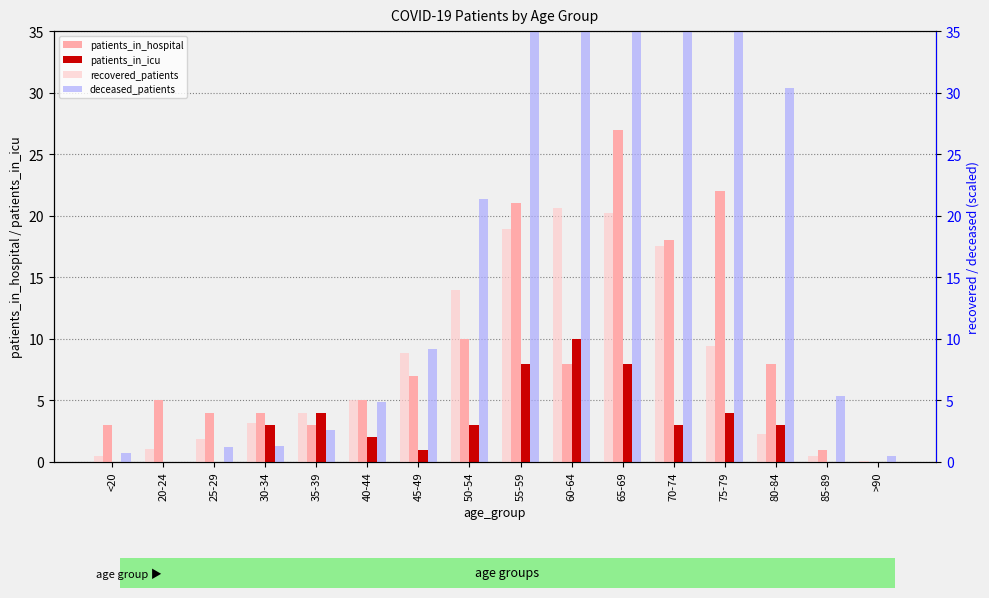

At which category does the chart reach its minimum across all series?

>90